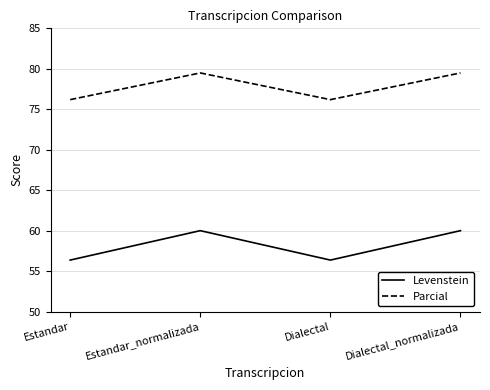

Rank the series by their average value, from highest to lowest.

Parcial, Levenstein